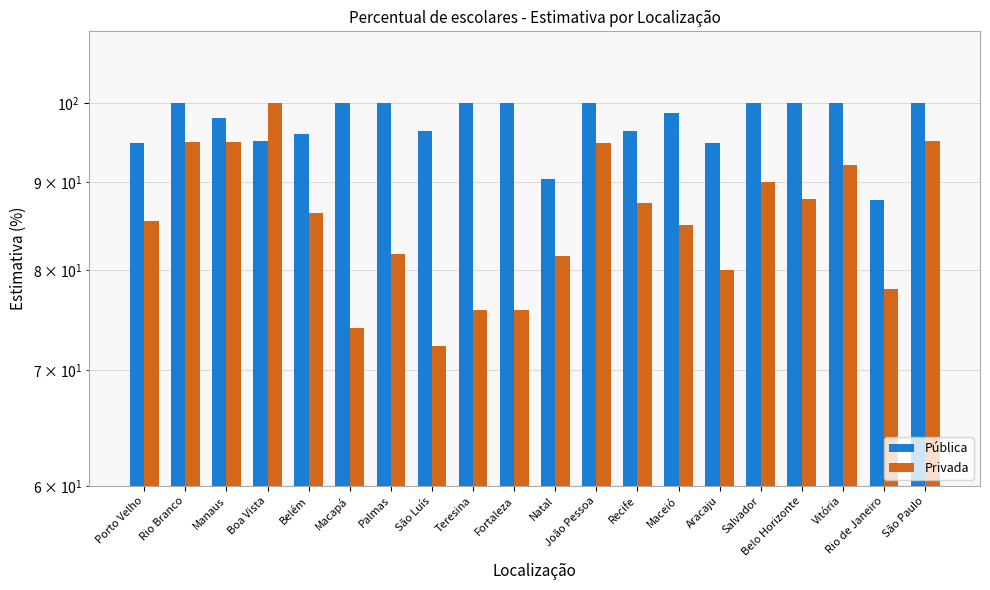

What is the maximum value for Pública?

100.0